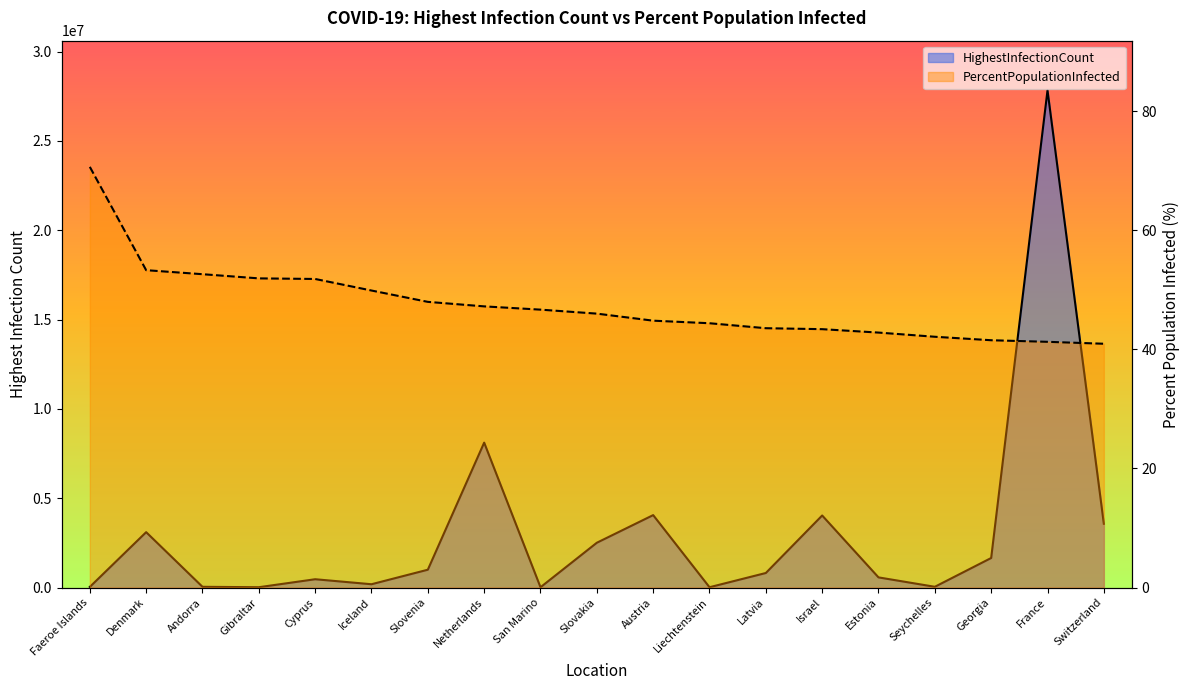

What is the spread (max minus min) of values at Austria?

4053172.2